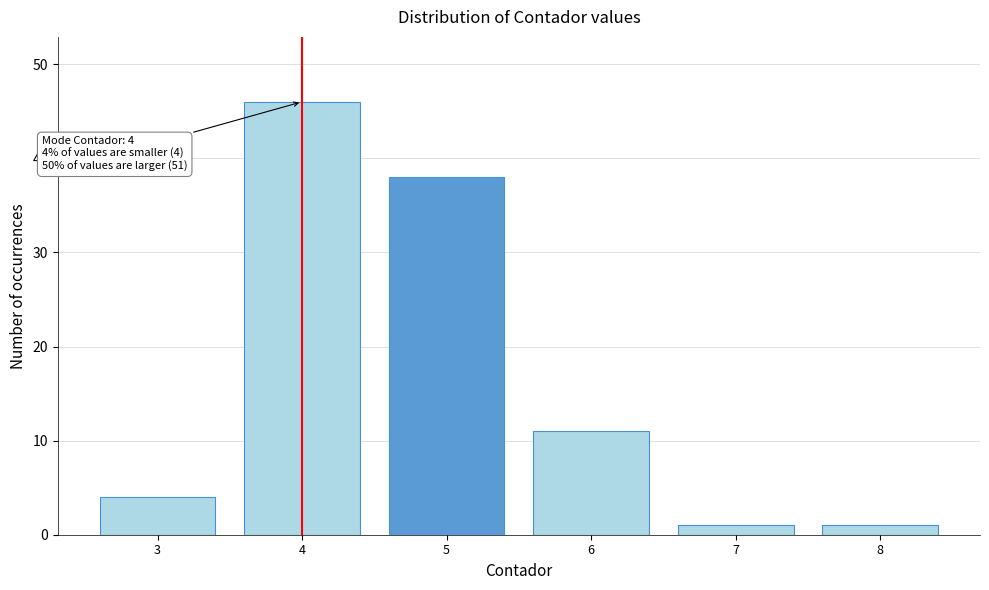

Reading left to right, what are all the values shown in this chart?

4	46	38	11	1	1